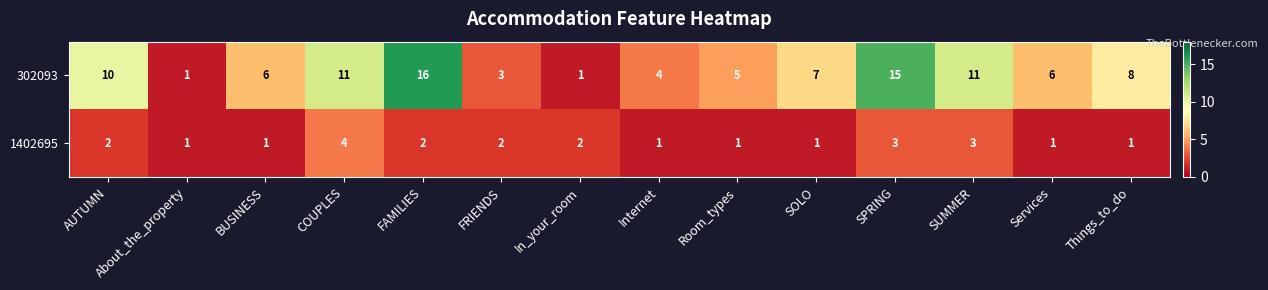

List the series in order of their overall mean, highest first.

302093, 1402695